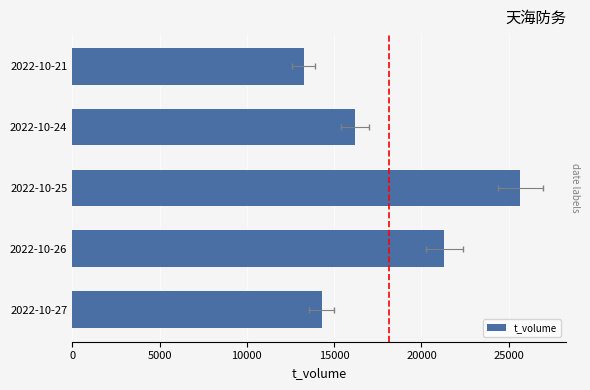

What is the value of the 5th bar from the left?

13250